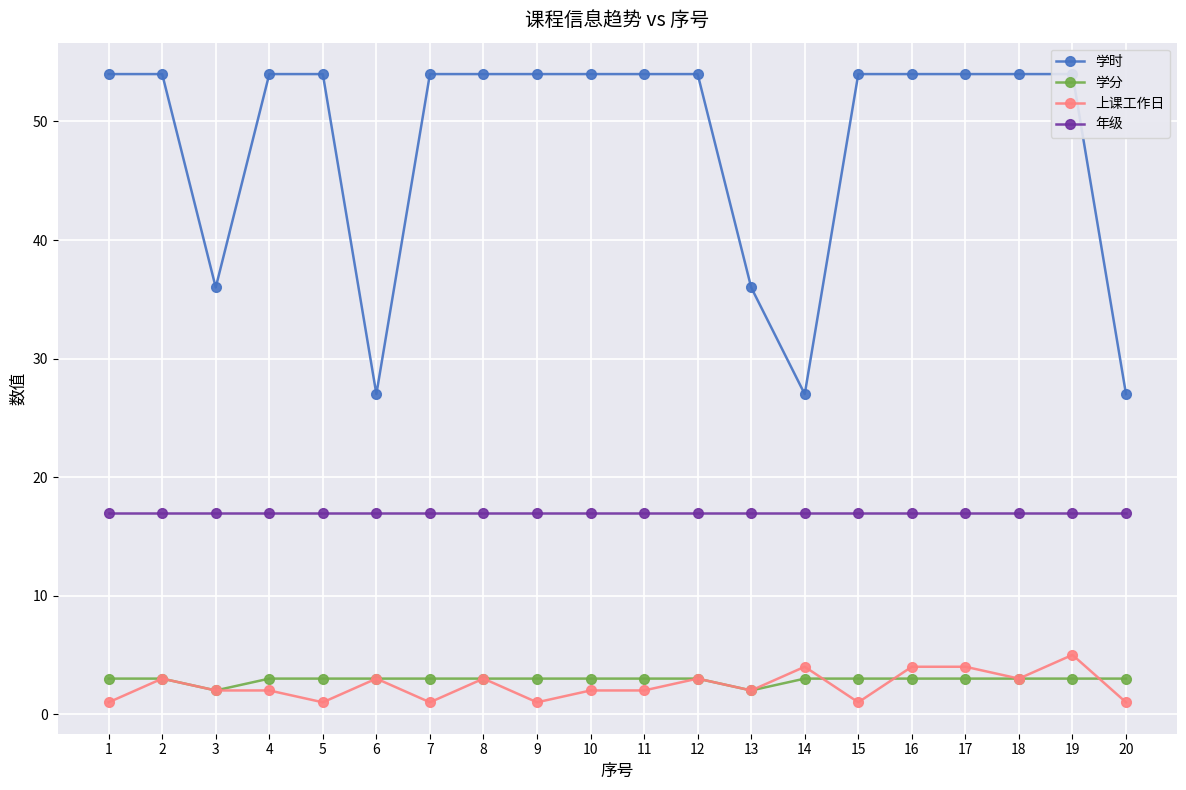

Is the value of 年级 at 17 greater than the value of 学时 at 14?

No